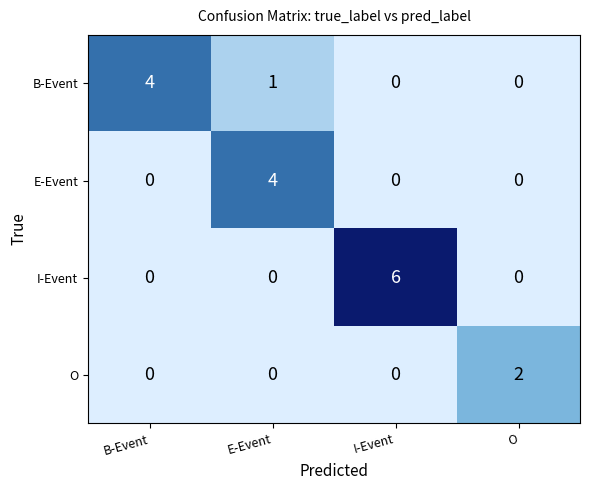

What value does the E-Event series have at E-Event?

4